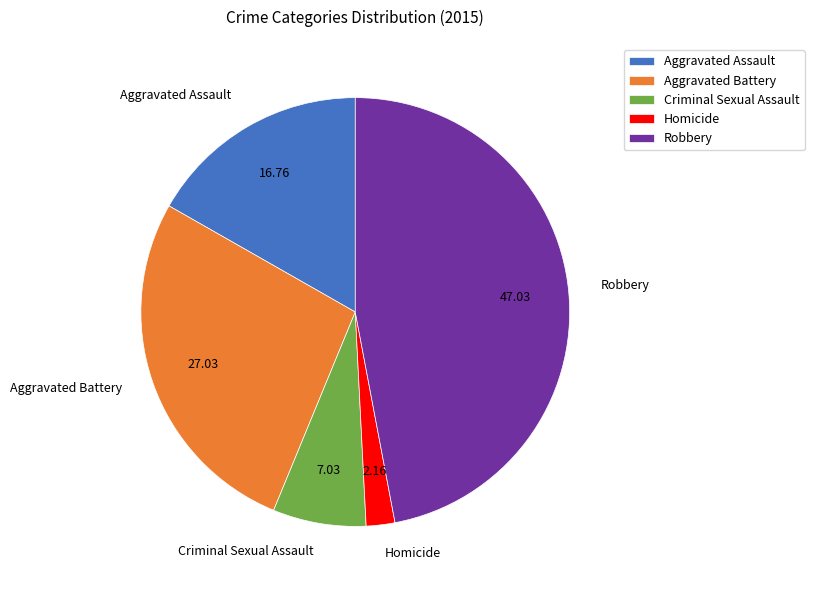

Does Robbery account for over 50% of the chart?

No